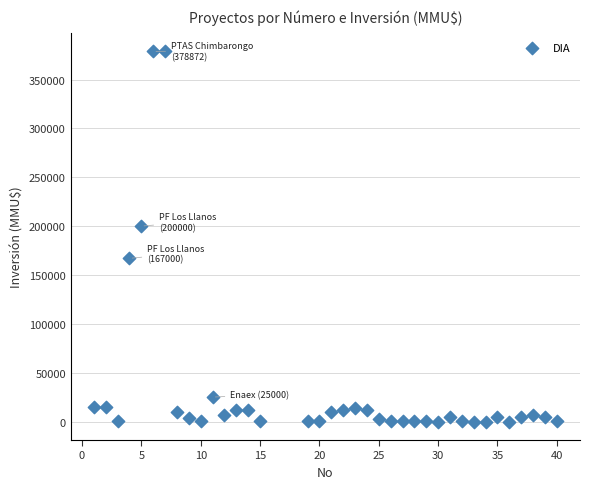

What Y value in the scatter plot is closest to 189436?

200000